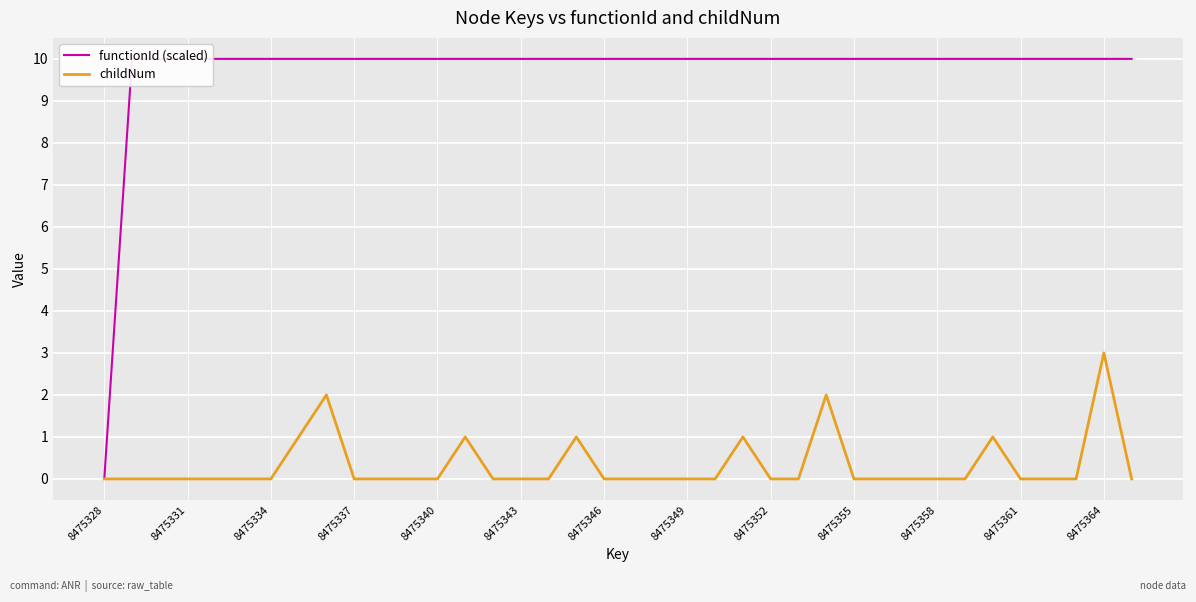

Which series has the largest total across all categories?

functionId (scaled)